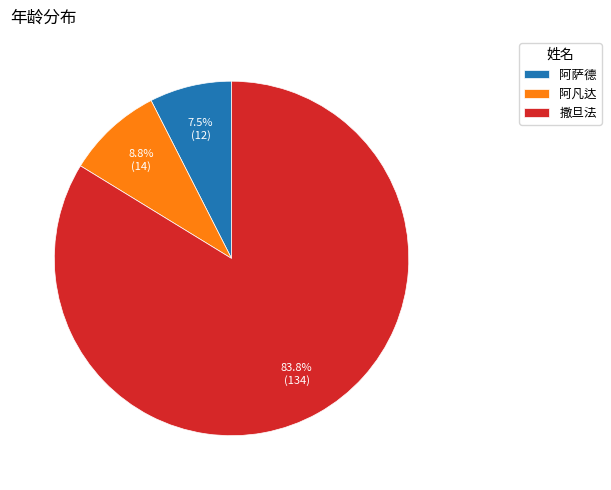

To the nearest percent, what is the difference between the largest and smallest slice percentages?

76%